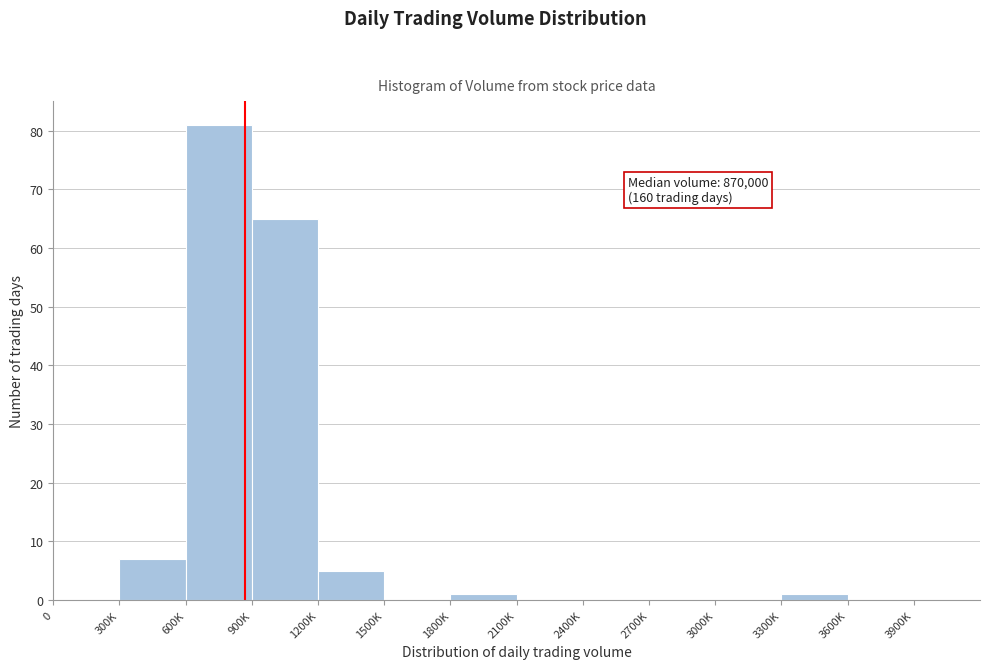

Reading right to left, what are all the values shown in this chart?

3600K=0	3300K=1	3000K=0	2700K=0	2400K=0	2100K=0	1800K=1	1500K=0	1200K=5	900K=65	600K=81	300K=7	0=0